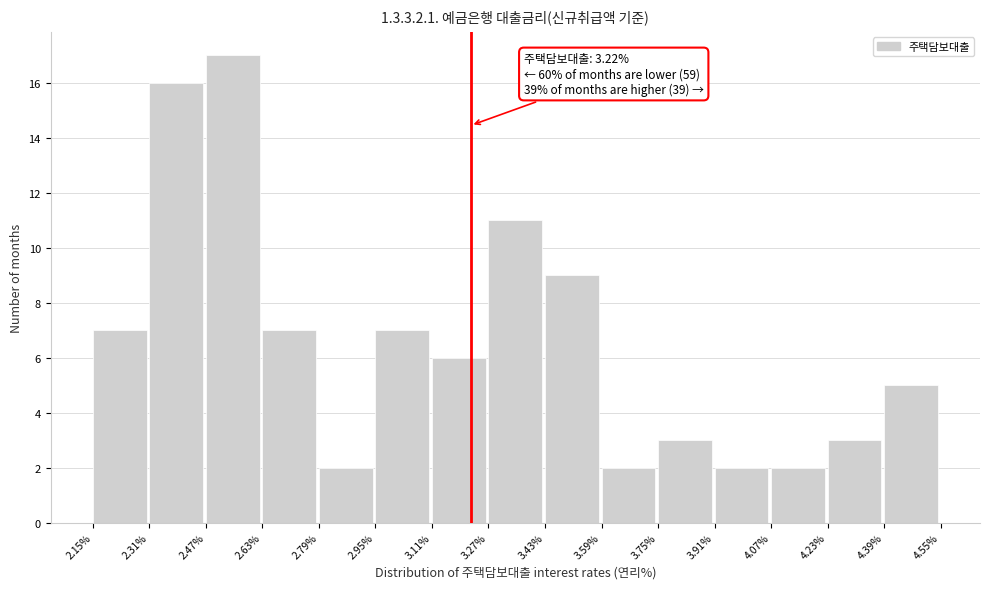

Which range on the x-axis has the tallest bar?

2.47% to 2.63%